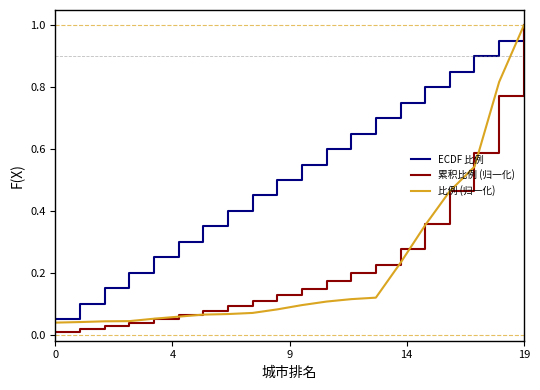

Which series has the largest total across all categories?

ECDF 比例